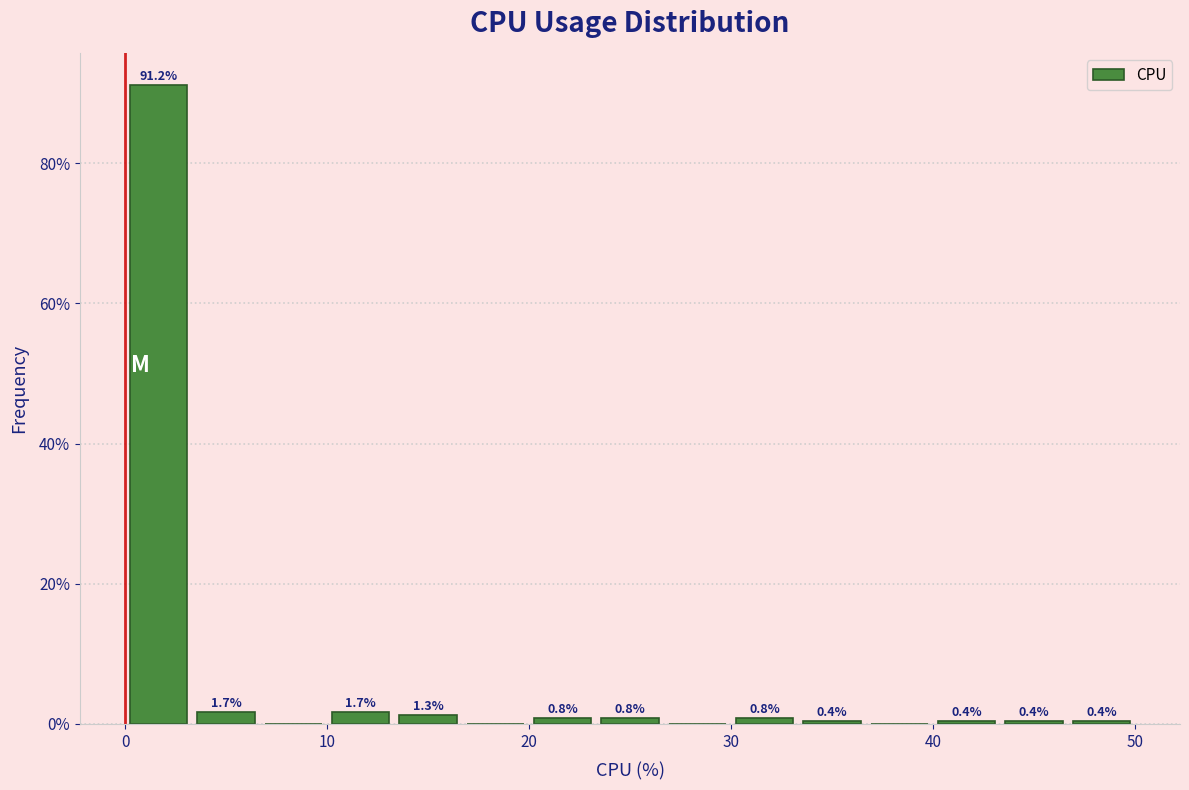

Around what value on the x-axis is the tallest bar? Give the approximate position of its centre, as read against the axis.

2